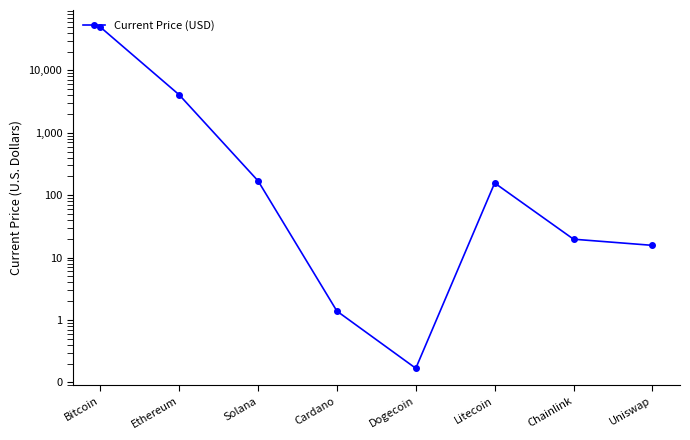

What is the label of the 6th point from the right?

Solana